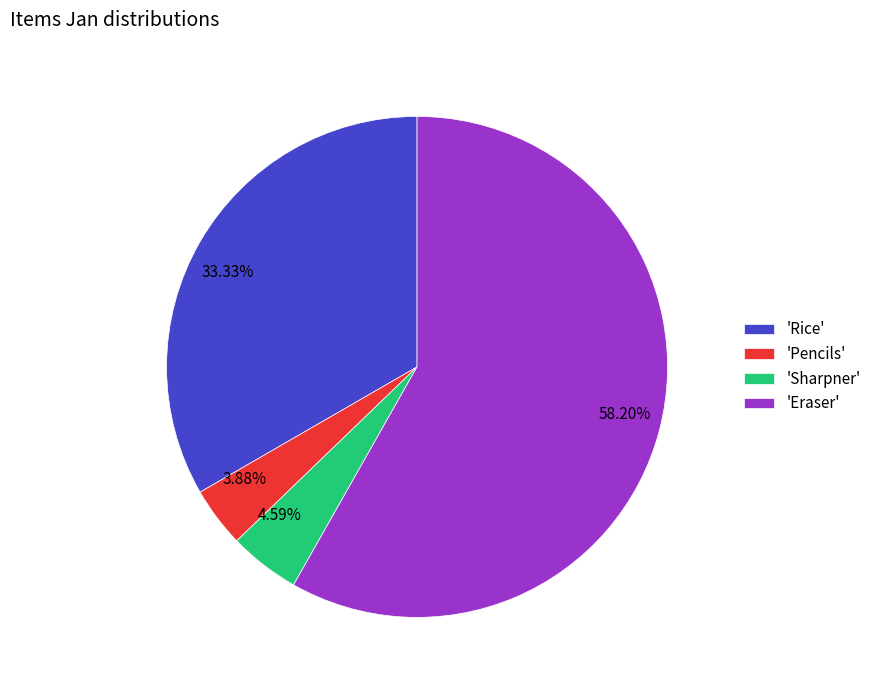

Count the number of slices in the pie.

4